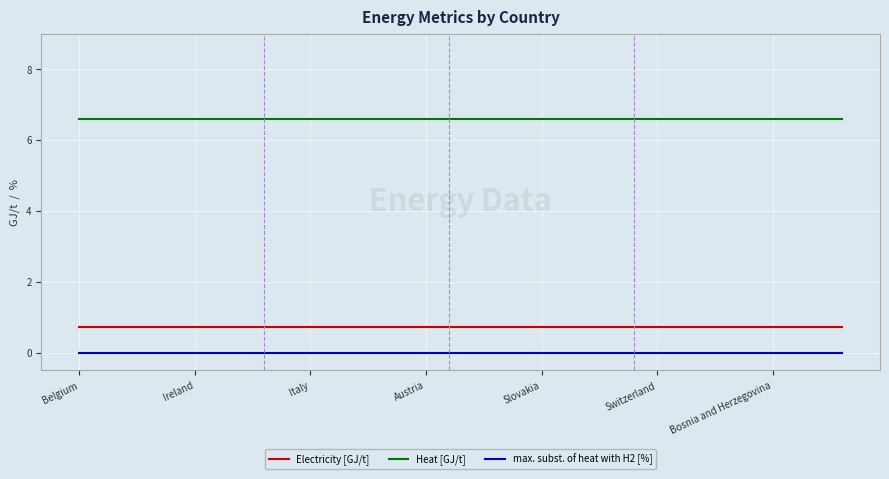

True or false: max. subst. of heat with H2 [%] and Electricity [GJ/t] intersect in this chart.

False